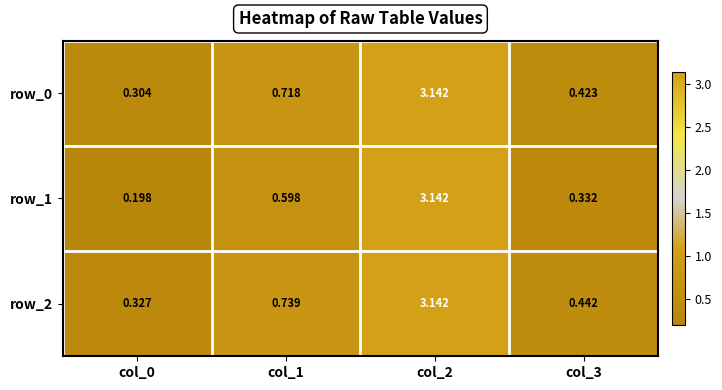

What is the sum of the row_2 values at col_0 and col_3?

0.8